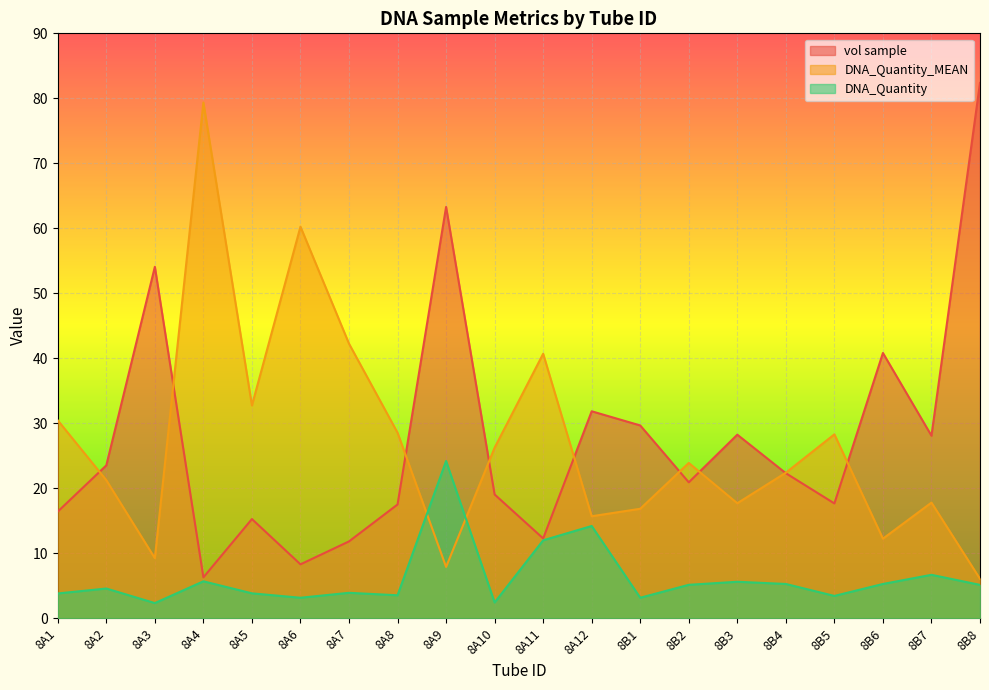

What is the smallest value displayed?

2.3